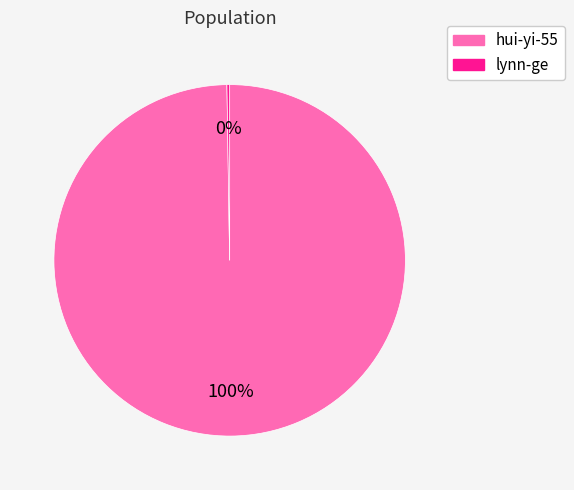

The hui-yi-55 slice represents 86% of the pie. True or false?

False